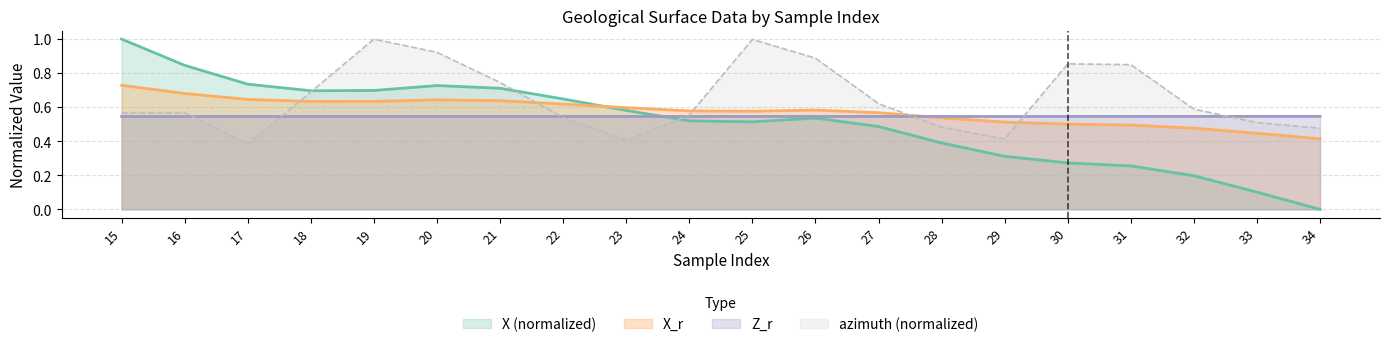

Where do azimuth and Z_r first cross each other?

16 and 17